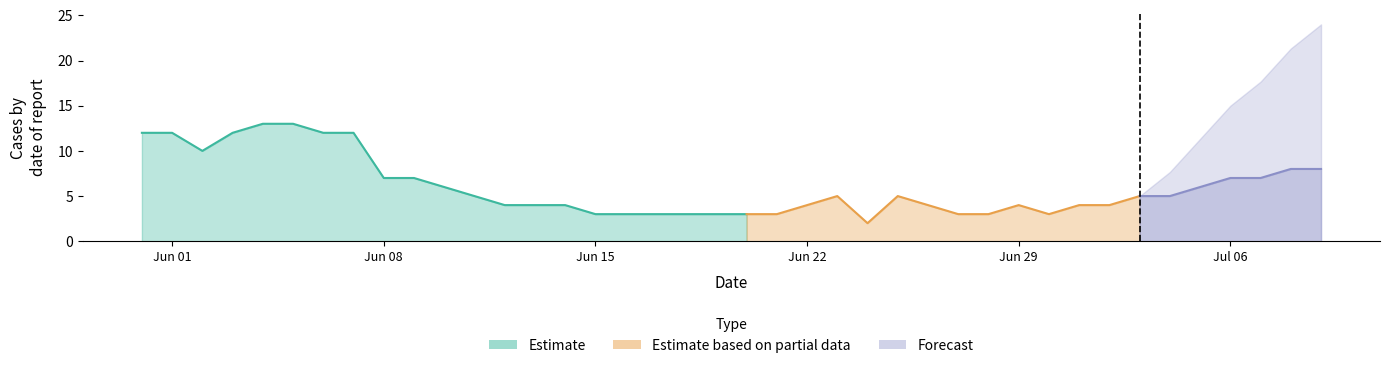

What is the lowest value of the Estimate series?

3